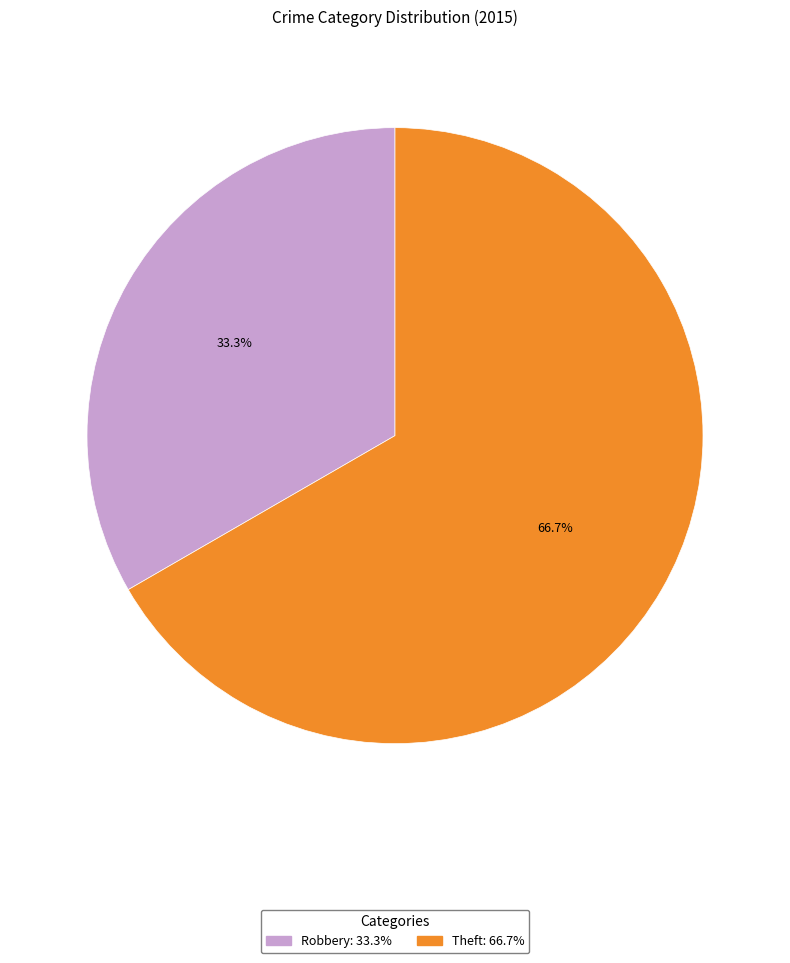

Rank the categories by value from lowest to highest.

Robbery, Theft